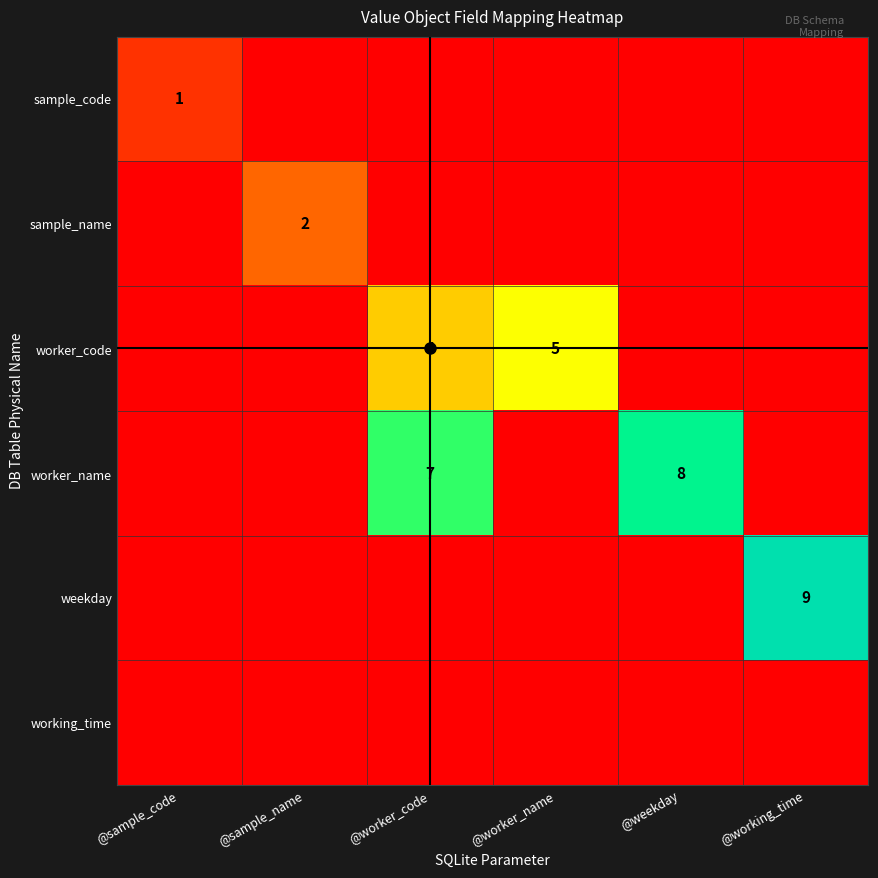

Which series changed the most between @sample_code and @sample_name?

sample_name